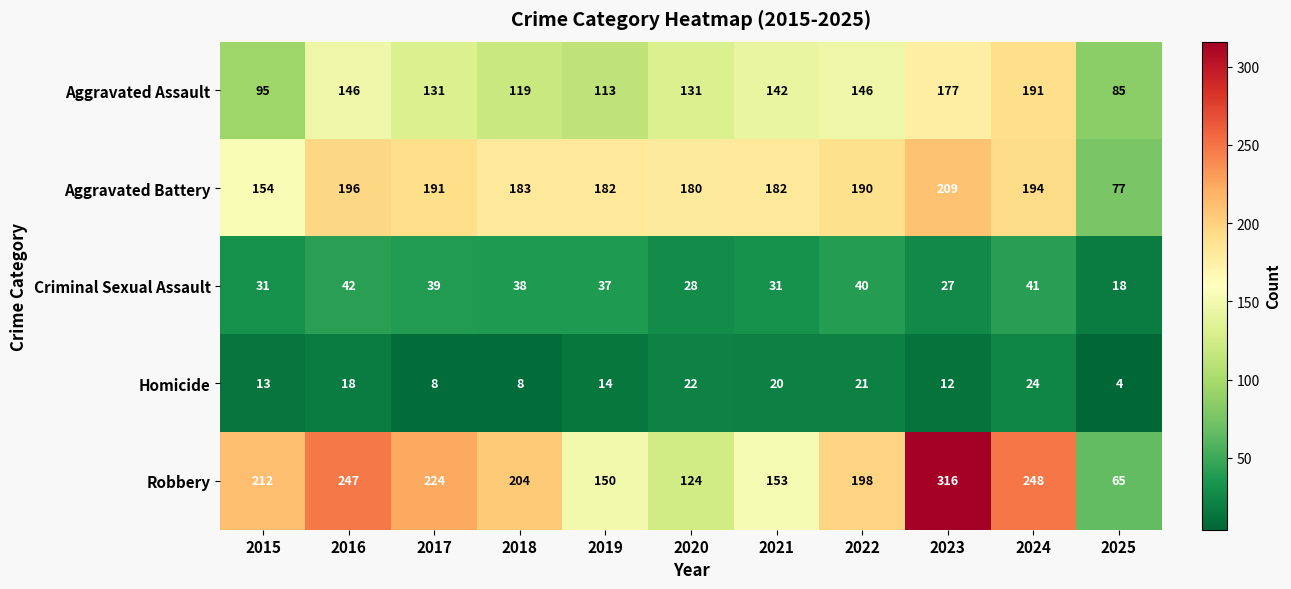

At 2016, list the series in order from smallest to largest.

Homicide, Criminal Sexual Assault, Aggravated Assault, Aggravated Battery, Robbery